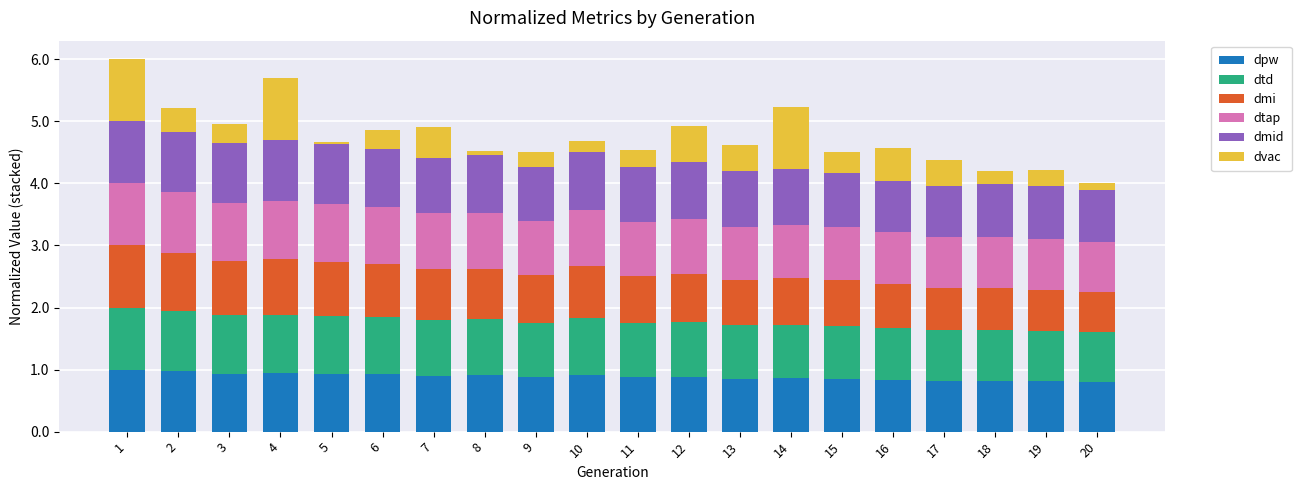

What is the sum of all dpw values?

17.7